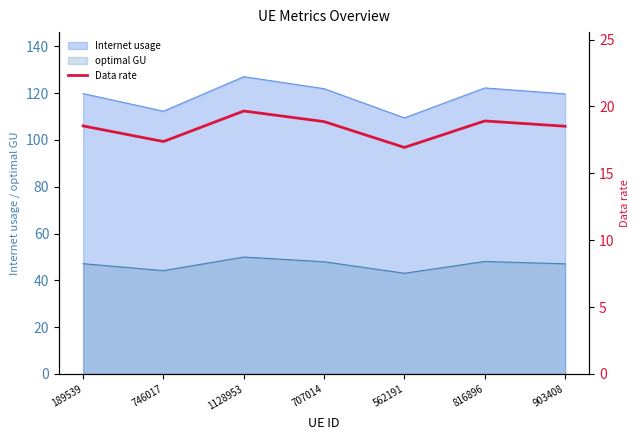

Does the chart have visible grid lines?

No